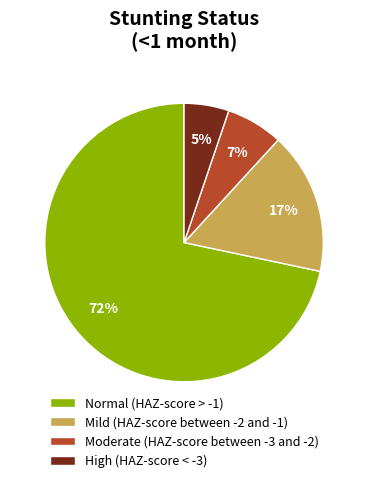

Rank the categories by value from lowest to highest.

High (HAZ-score < -3), Moderate (HAZ-score between -3 and -2), Mild (HAZ-score between -2 and -1), Normal (HAZ-score > -1)